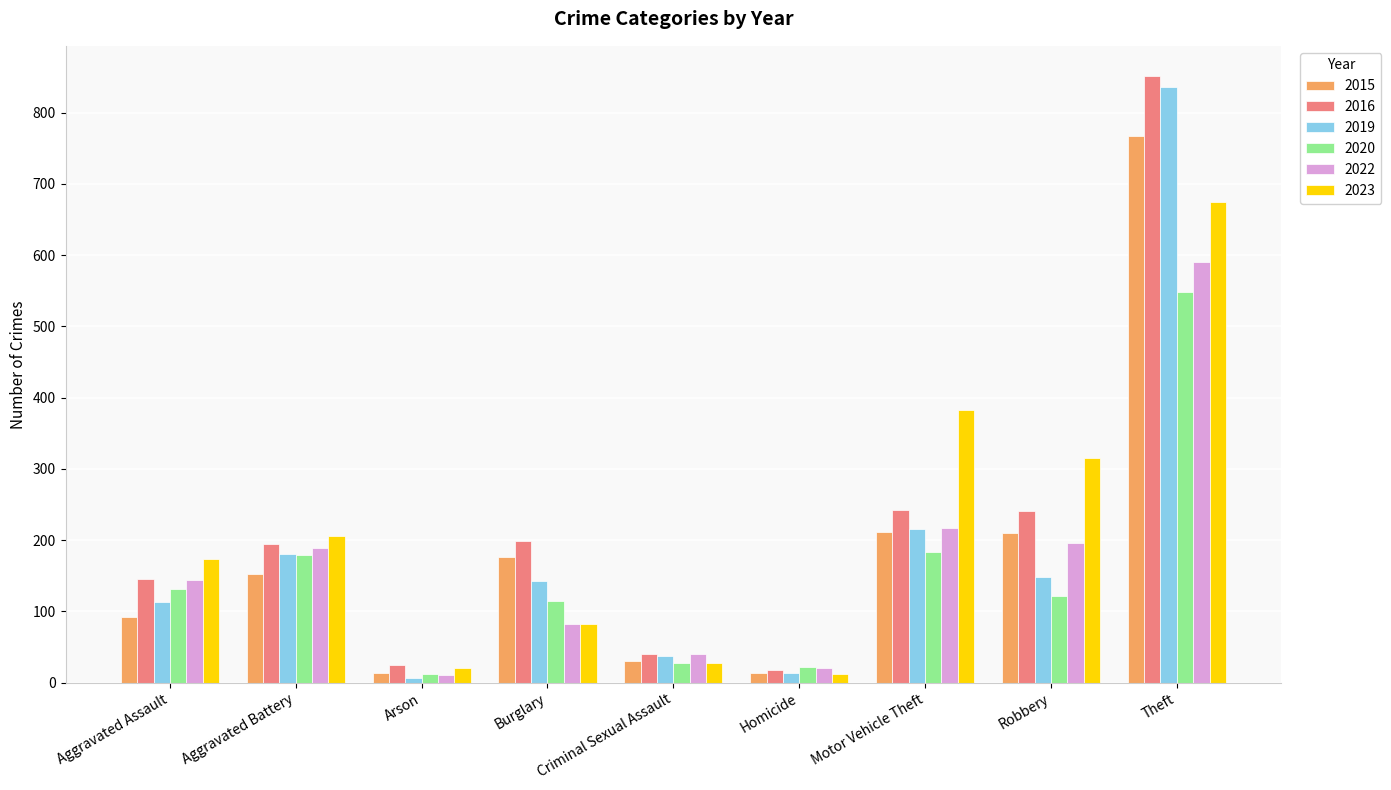

What is the highest value of the 2015 series?

767